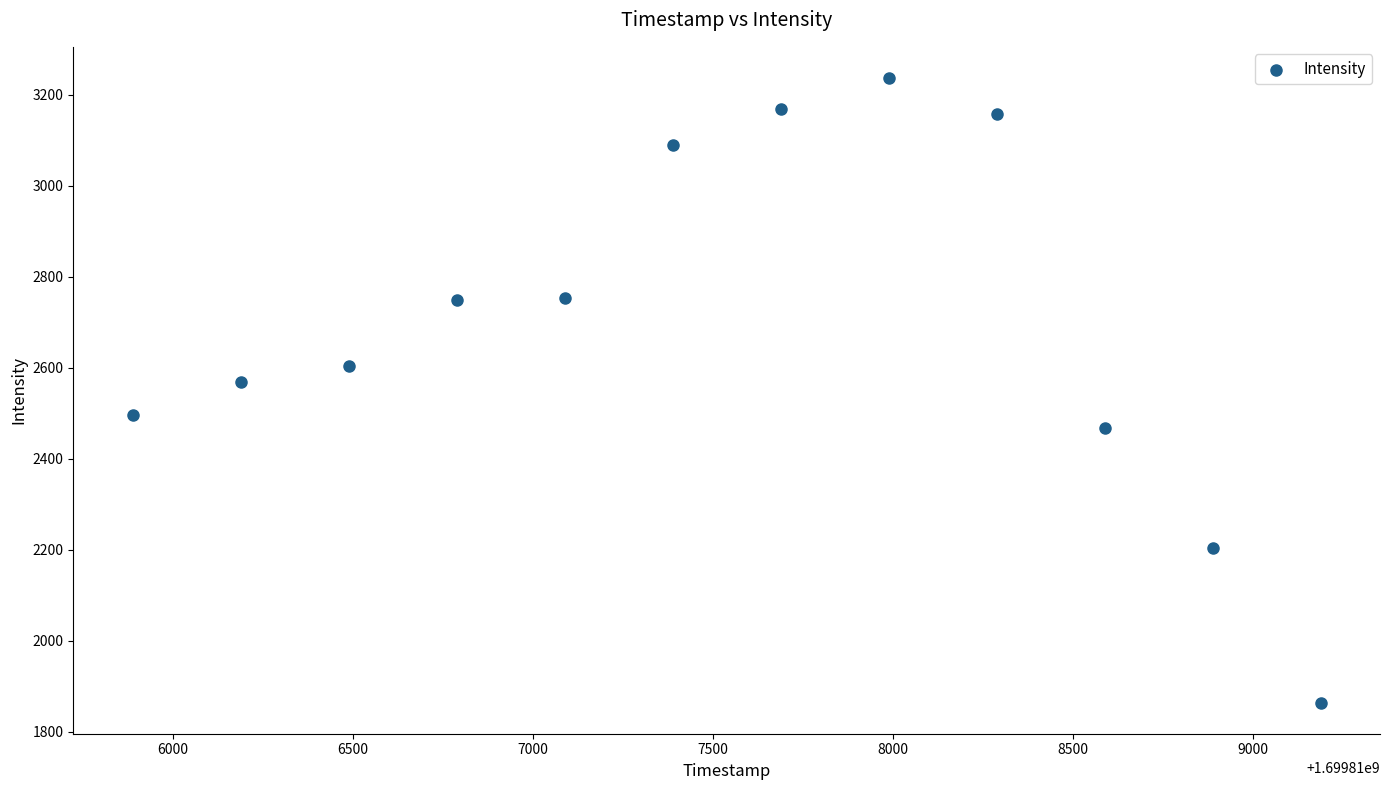

What Y value in the scatter plot is closest to 2550?

2569.5